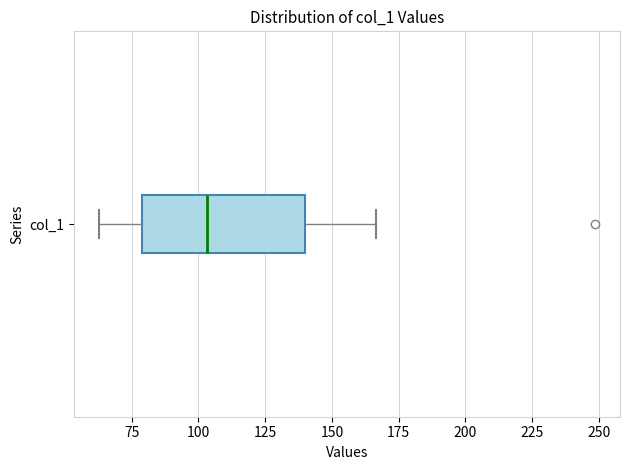

Where does the right whisker of the box for col_1 end on the x-axis? The values are not printed on the chart, so give them approximately, as read against the axis.

165